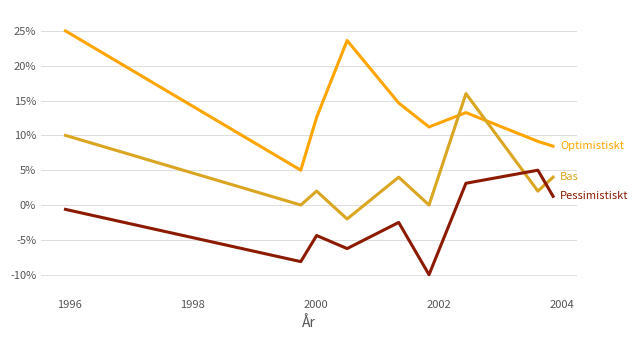

What is the maximum value shown in the chart?

25.0